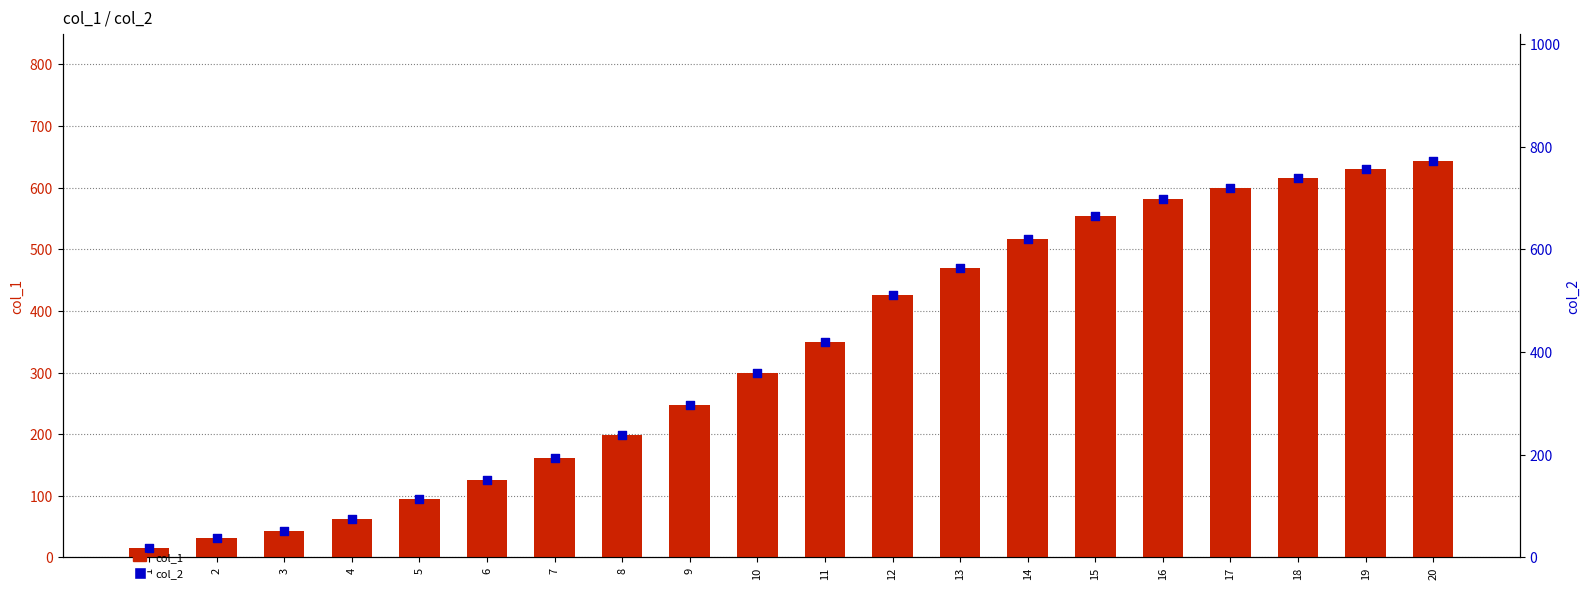

Which series reaches the maximum Y coordinate?

col_2